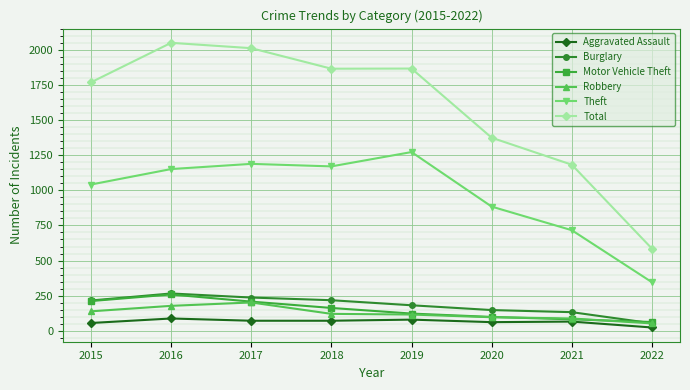

True or false: Aggravated Assault and Total cross at least once.

False